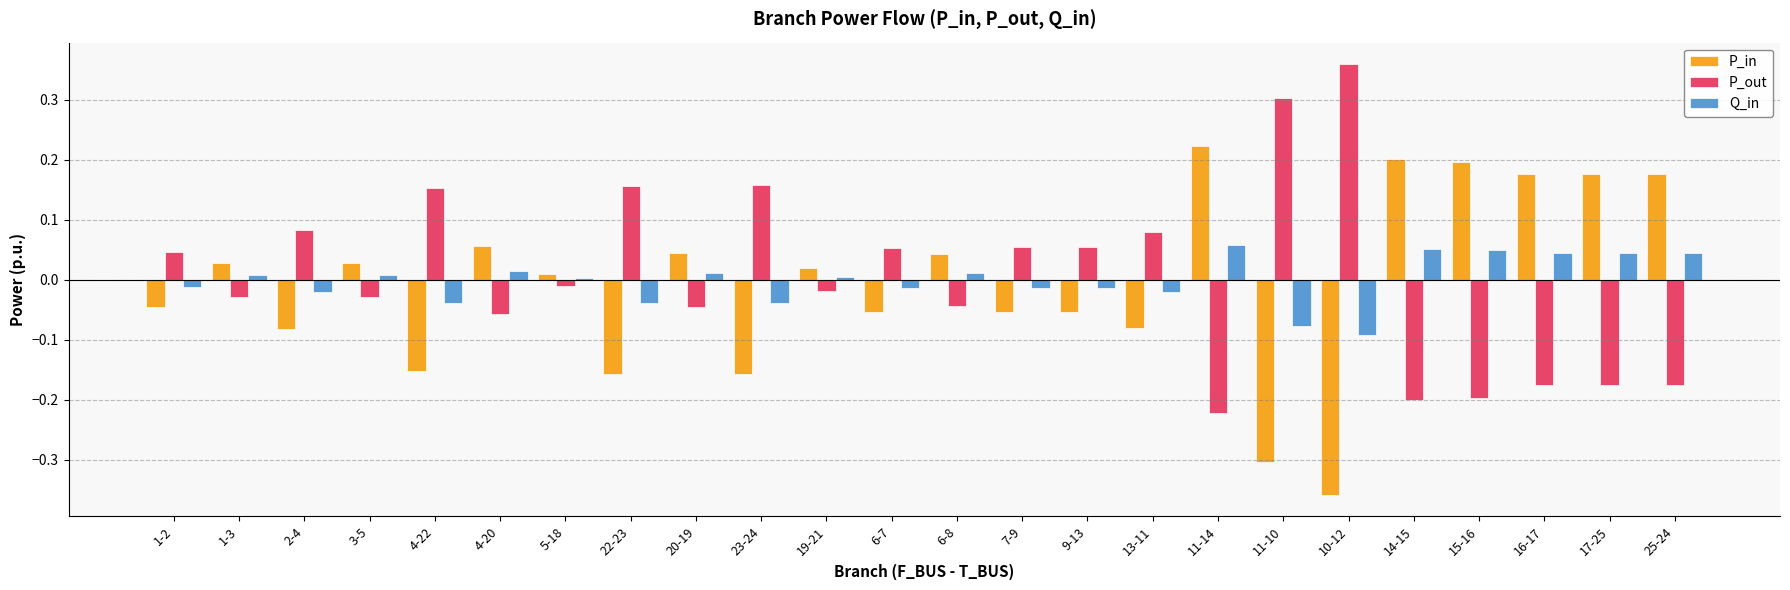

Rank the series at 6-8 from highest to lowest value.

P_in, Q_in, P_out